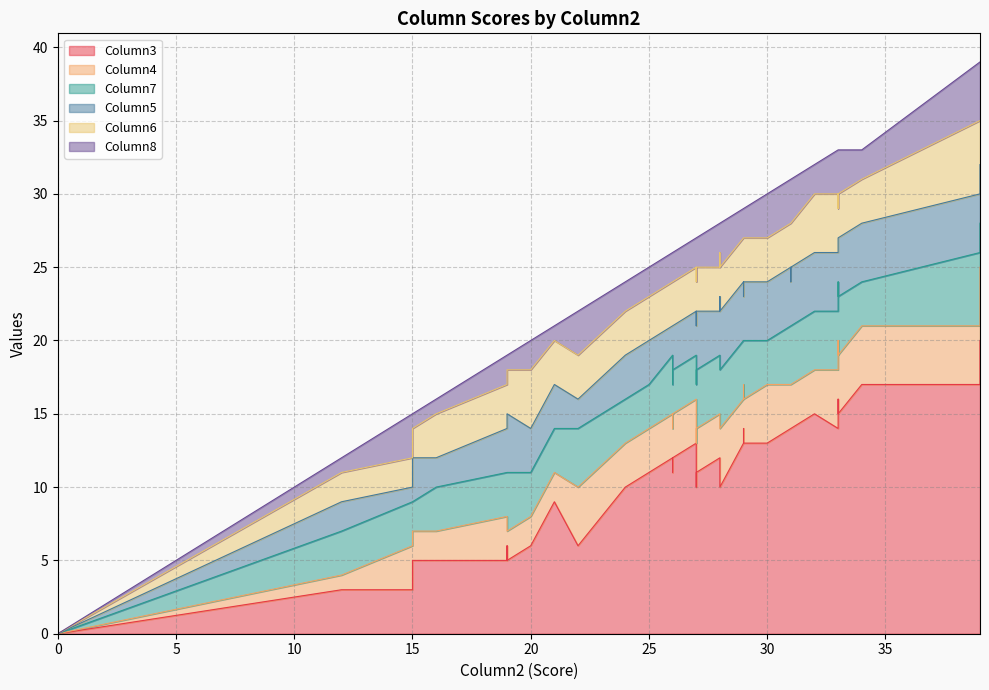

What is the maximum value for Column6?

5